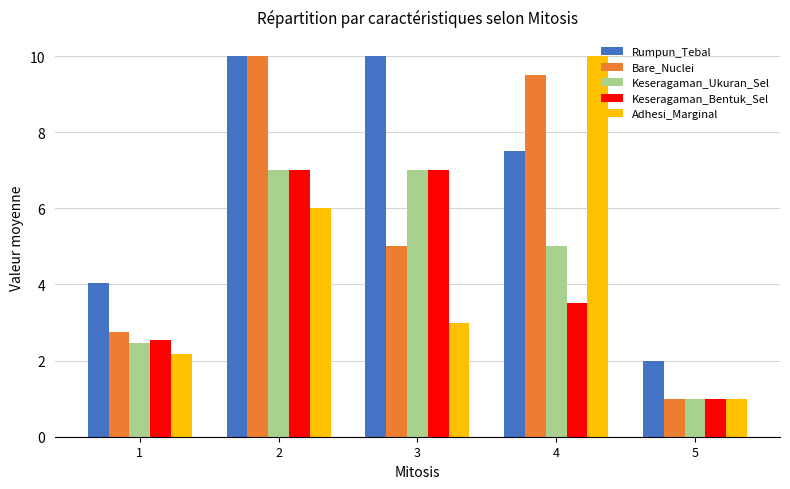

True or false: Keseragaman_Bentuk_Sel has a value of 1.0 at 5.

True